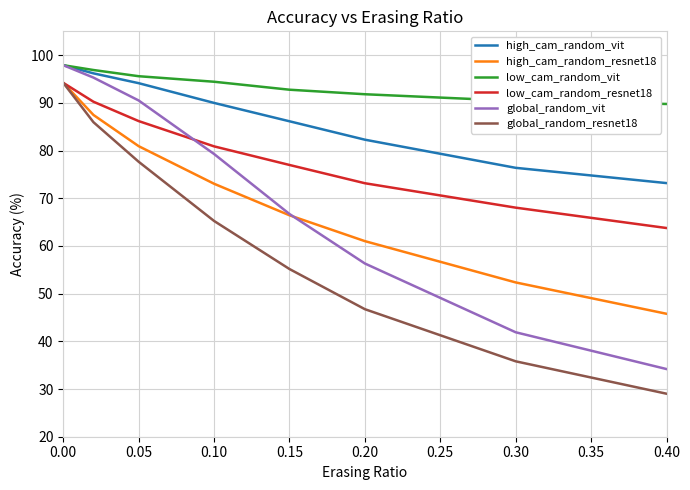

Which series has the widest spread of values?

global_random_resnet18